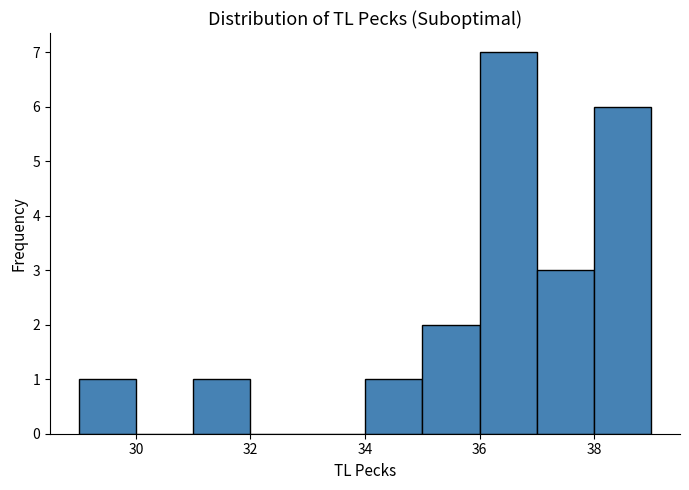

Which range on the x-axis has the tallest bar?

36 to 37